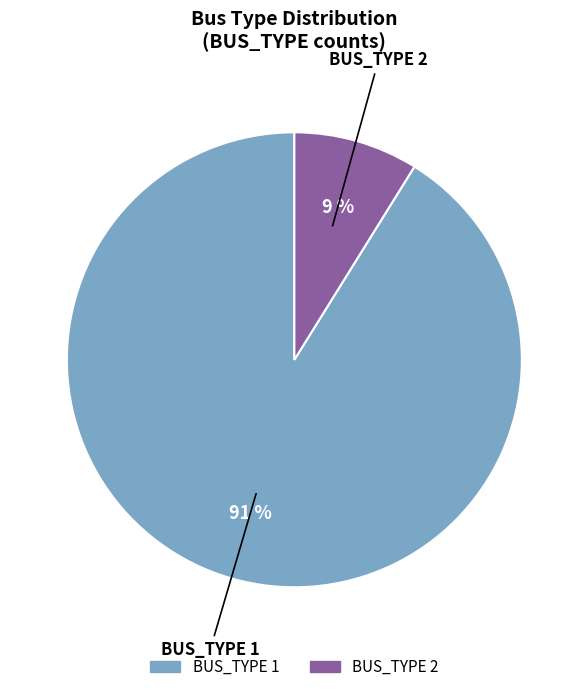

Is there a majority slice in this chart?

Yes